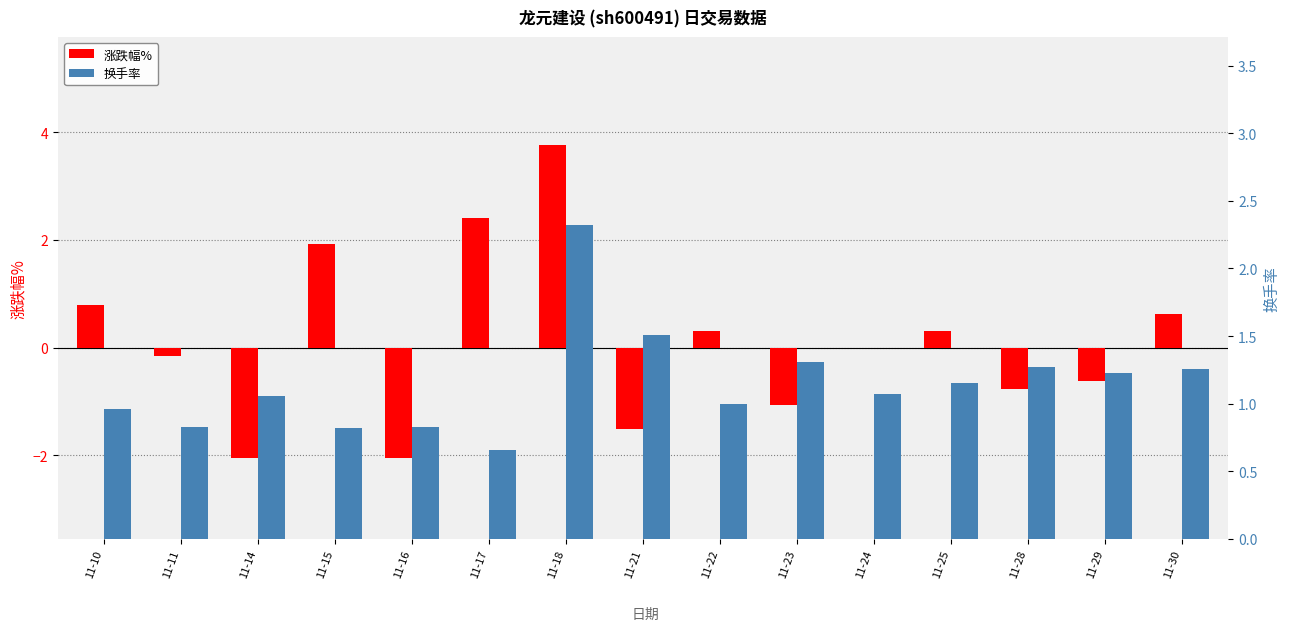

How many categories are shown in the chart?

15